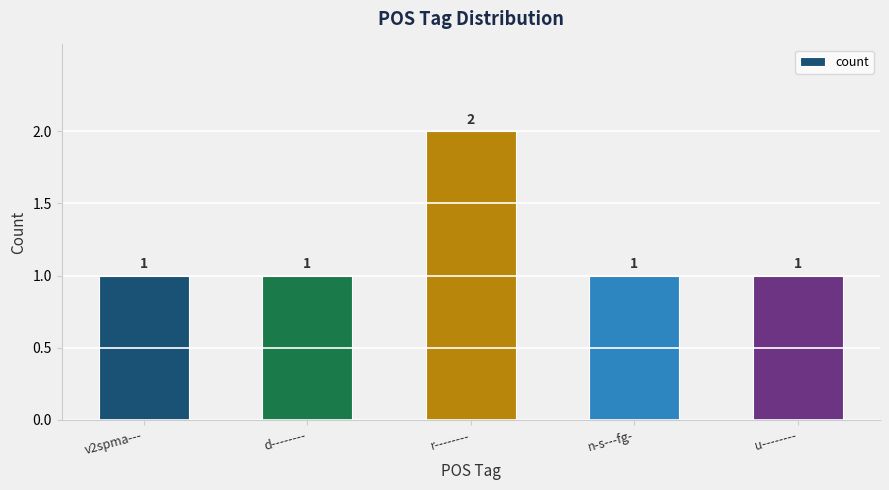

True or false: the data shows 1 at d--------.

True